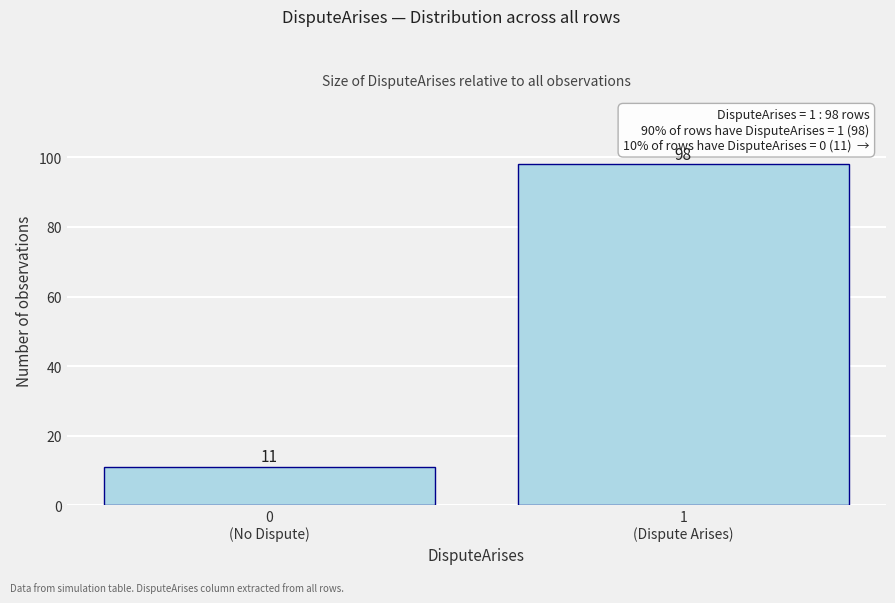

Reading right to left, what are all the values shown in this chart?

98	11